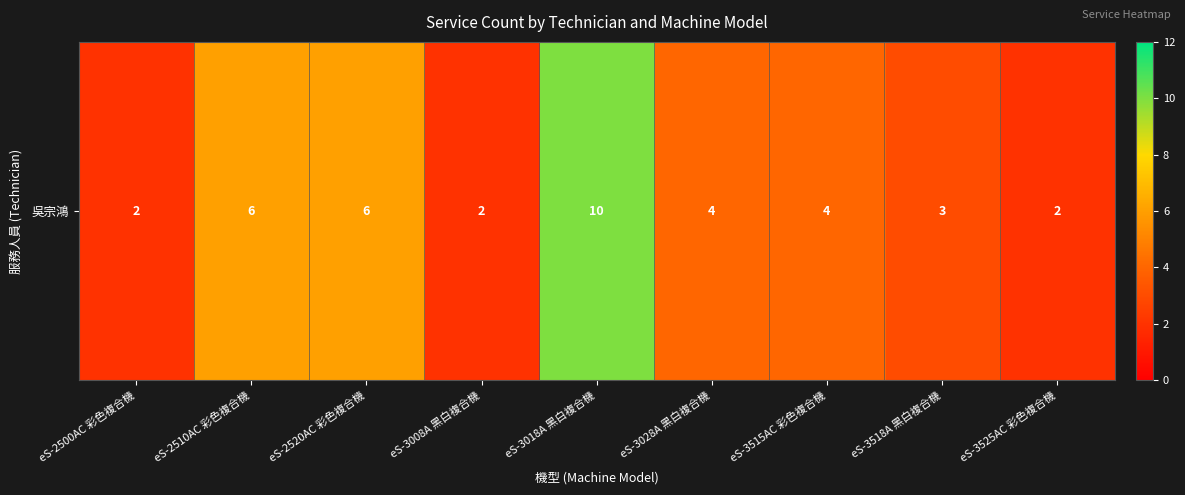

Which has a higher value, eS-2510AC 彩色複合機 or eS-3008A 黑白複合機?

eS-2510AC 彩色複合機